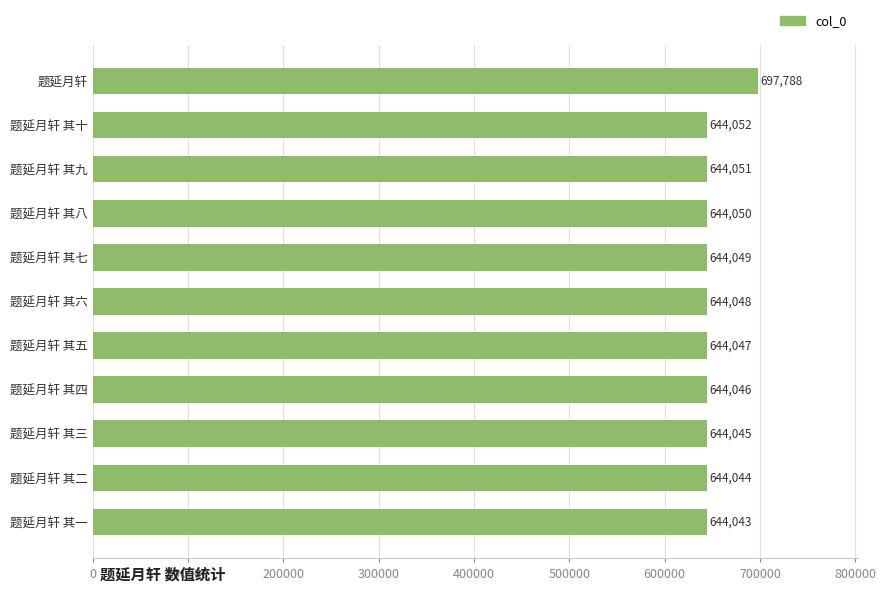

Between 题延月轩 其五 and 题延月轩 其四, which is larger?

题延月轩 其五